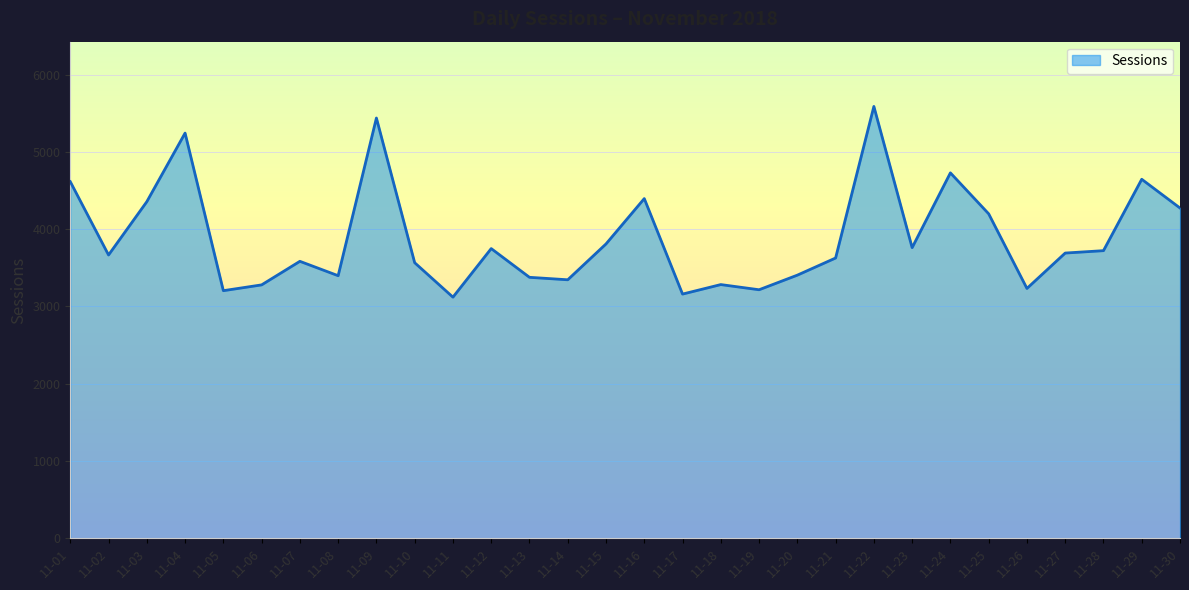

The value at 11-20 is 3405. True or false?

True